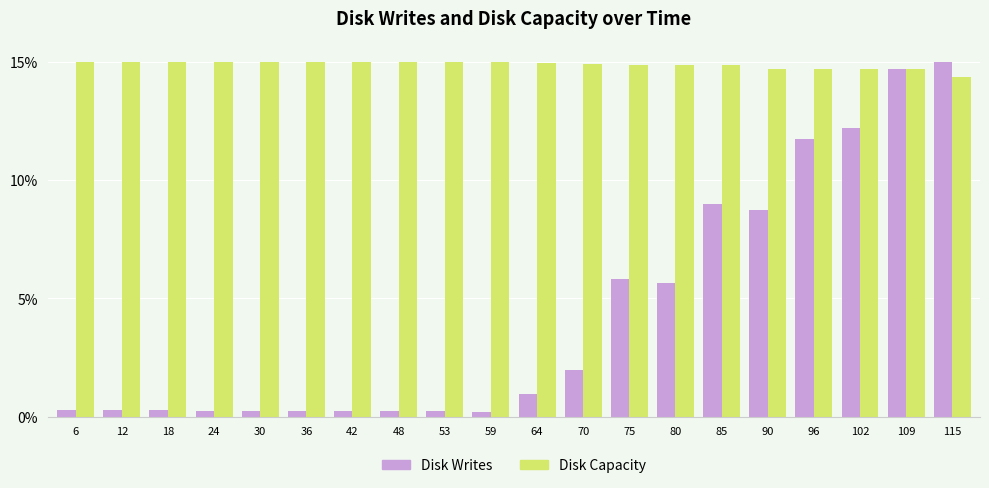

What are all the series names shown in the legend?

Disk Writes, Disk Capacity